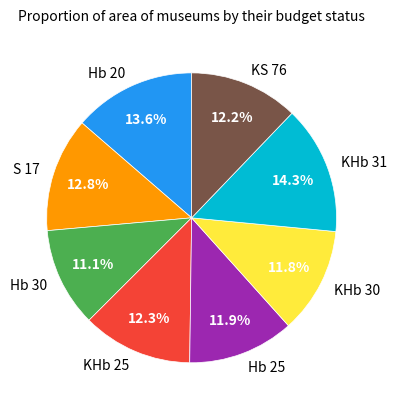

What is the largest slice in the pie chart?

KHb 31